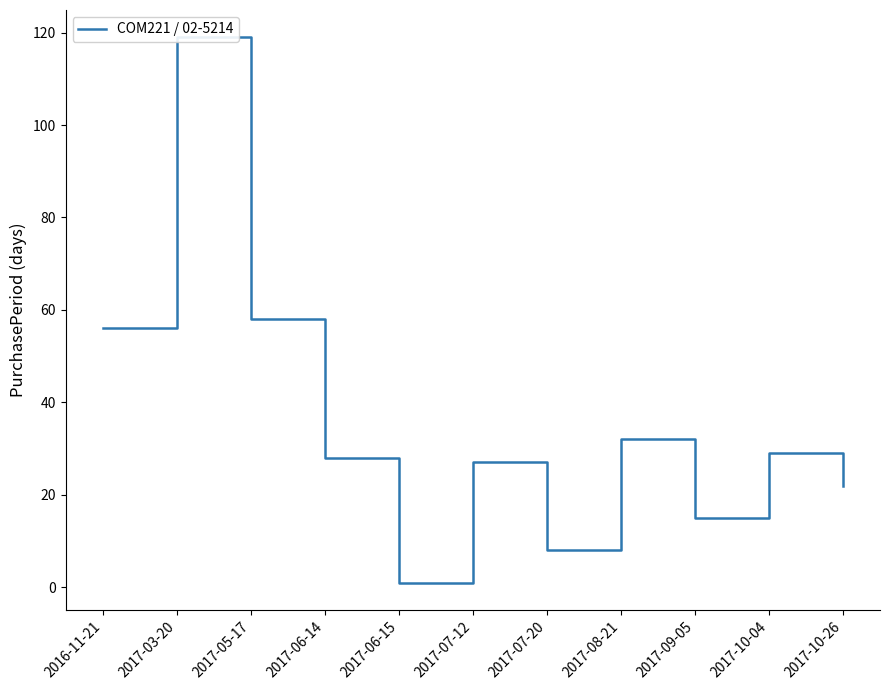

What position from the left is 2017-10-26?

11